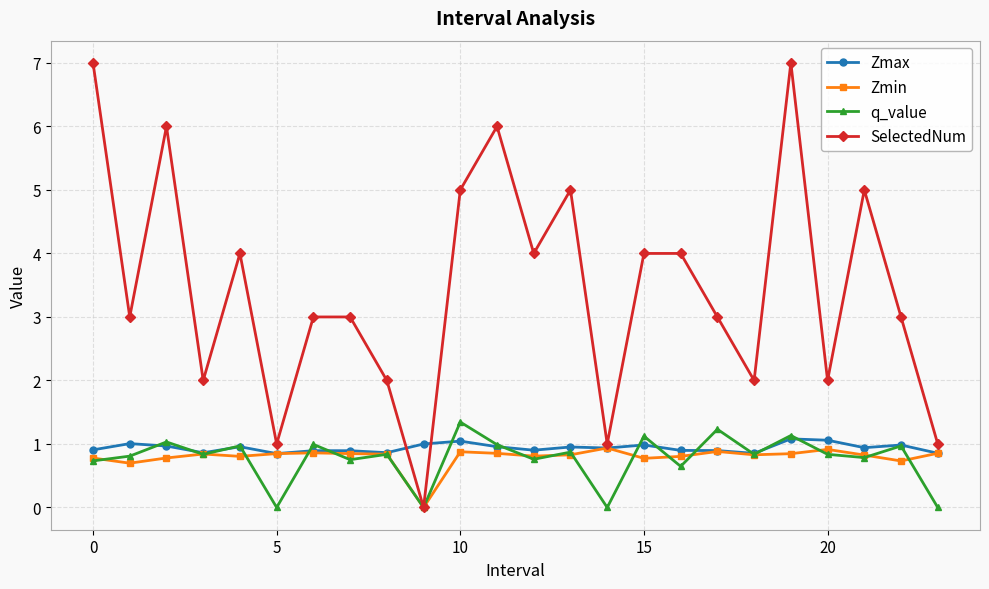

What is the maximum value for q_value?

1.3